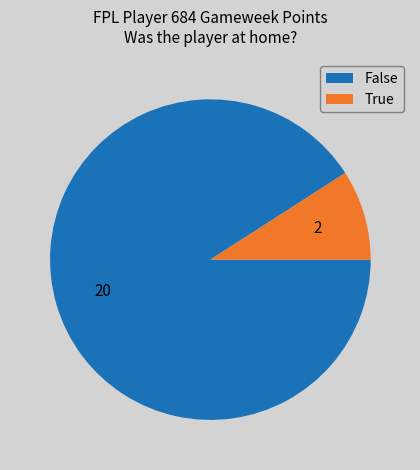

Rank the categories by value from highest to lowest.

False, True